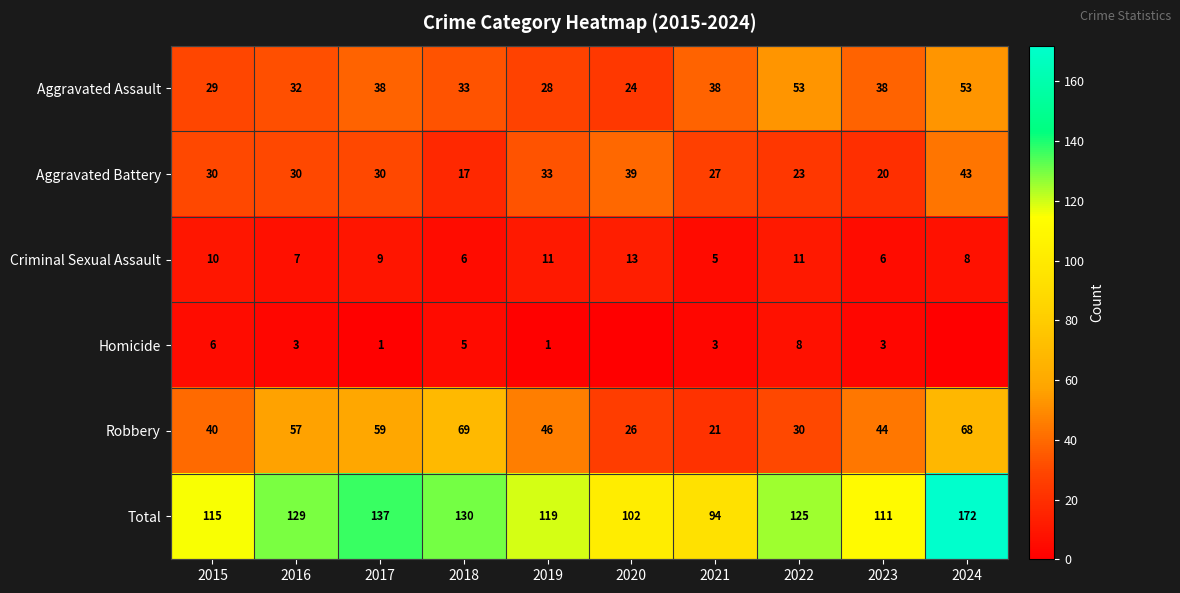

What is the minimum value for Criminal Sexual Assault?

5